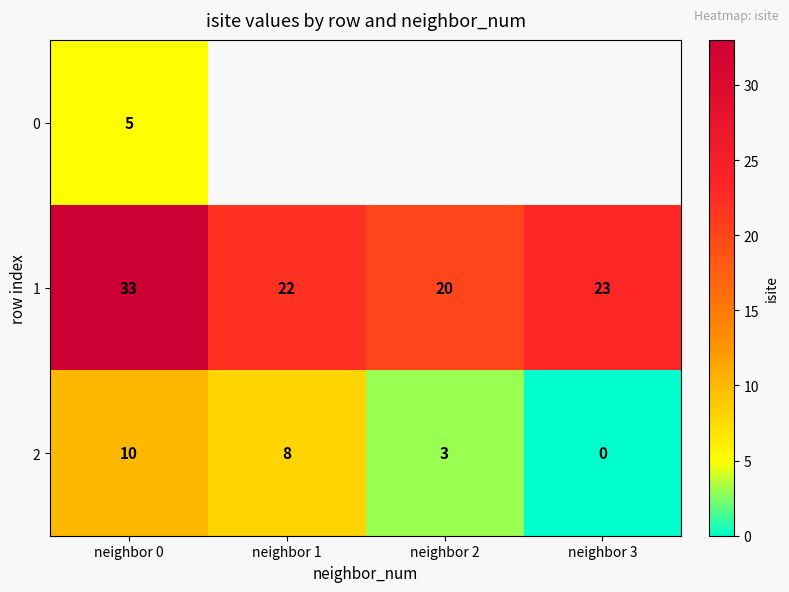

What is the maximum value for 2?

10